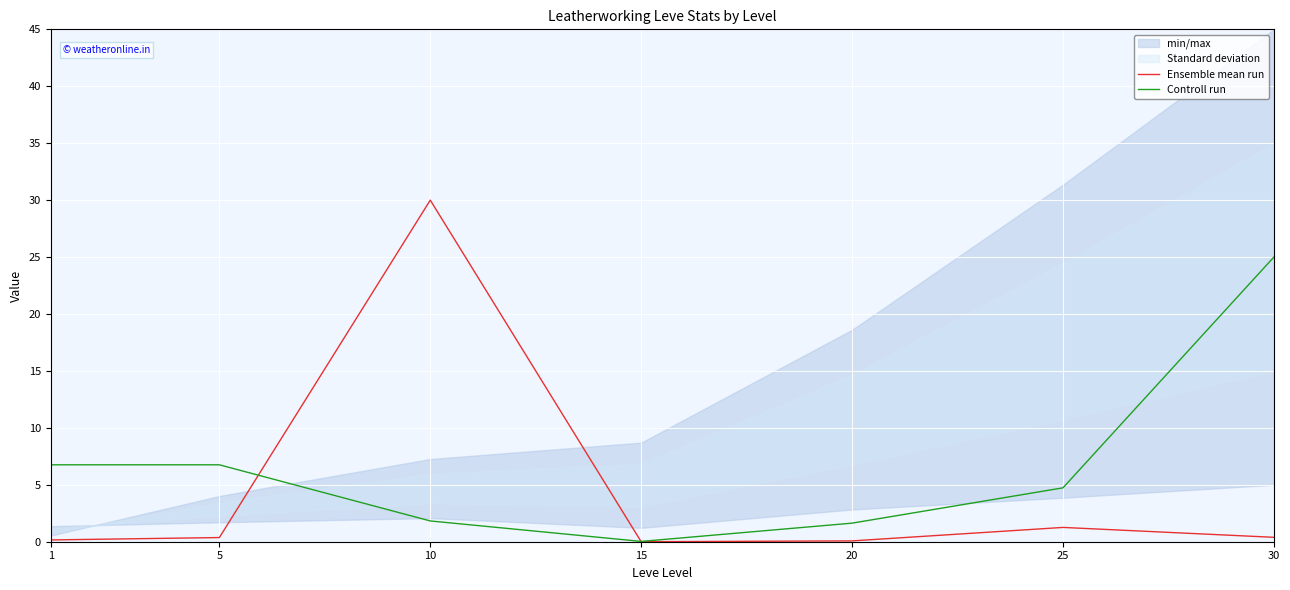

Where do Ensemble mean run and Controll run first cross each other?

5 and 10